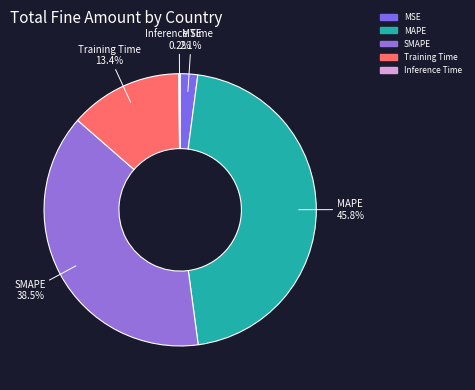

Which has a higher value, Training Time or SMAPE?

SMAPE